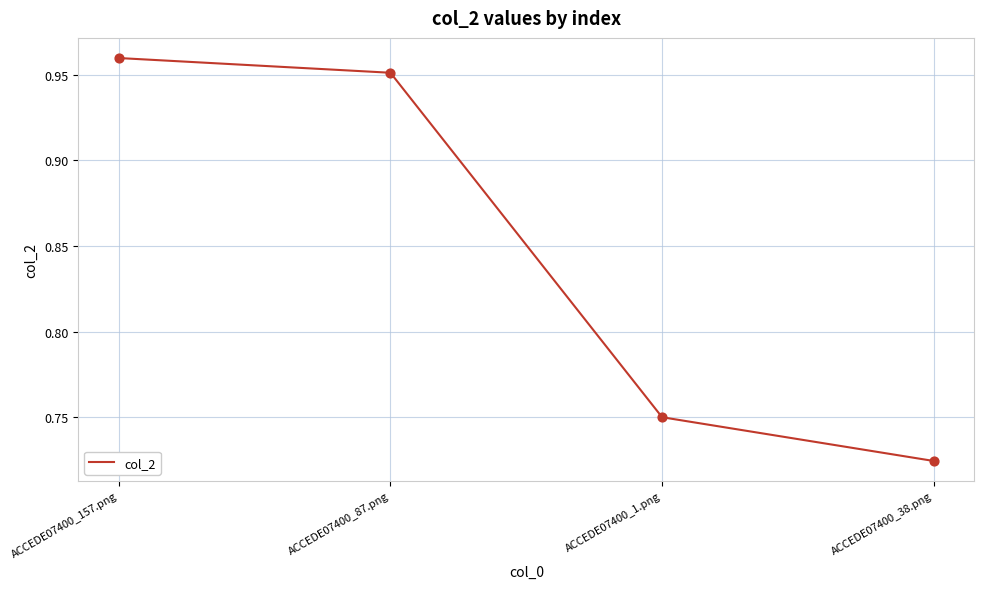

Between ACCEDE07400_157.png and ACCEDE07400_87.png, which is larger?

ACCEDE07400_157.png